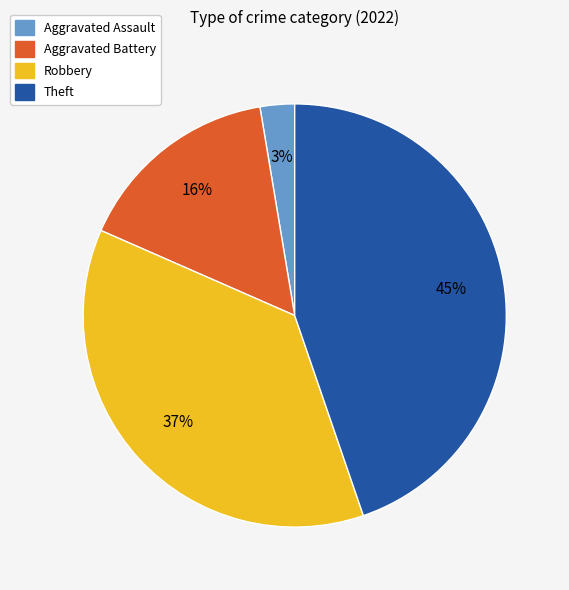

How many slices are in this pie chart?

4